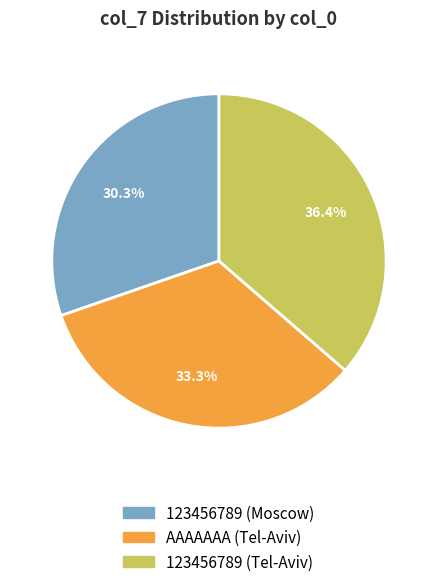

What is the total percentage of 123456789 (Moscow) and AAAAAAA (Tel-Aviv)?

63.6%